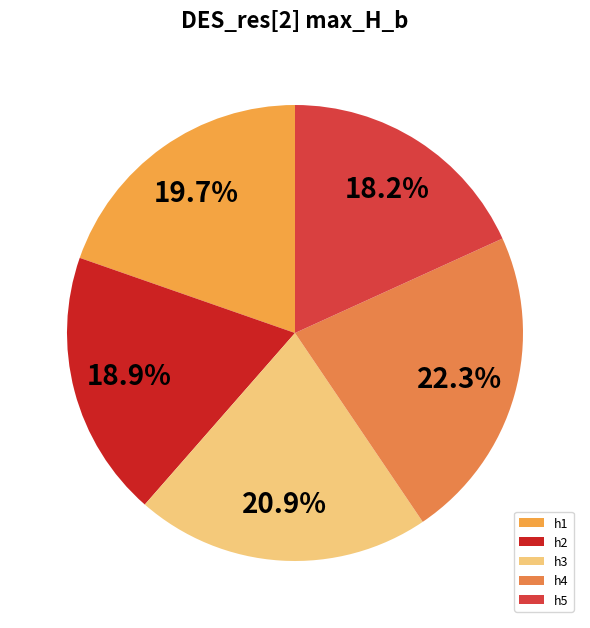

Which slice is the smallest?

h5